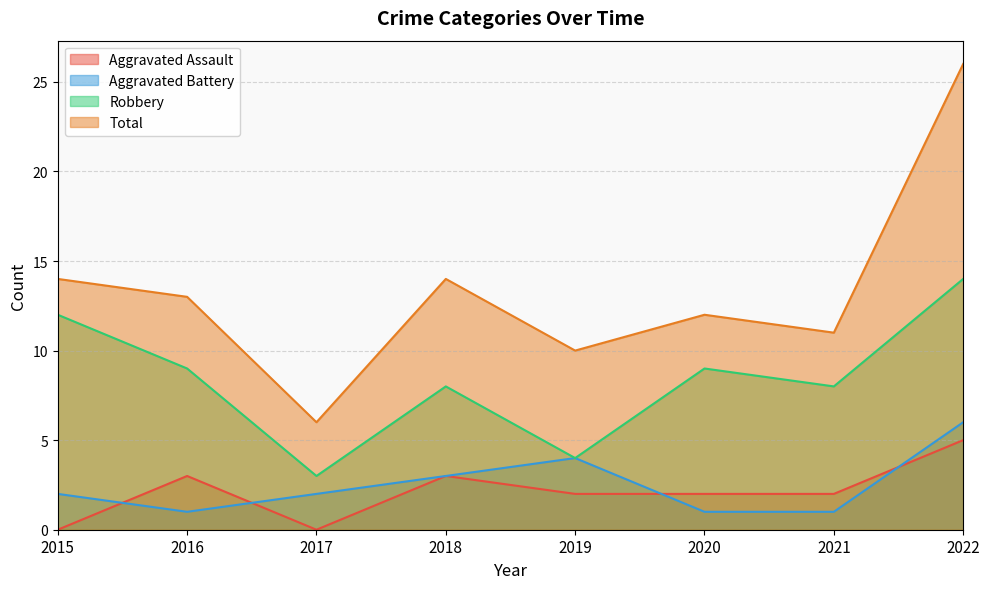

The Robbery series shows 13 at 2020. True or false?

False